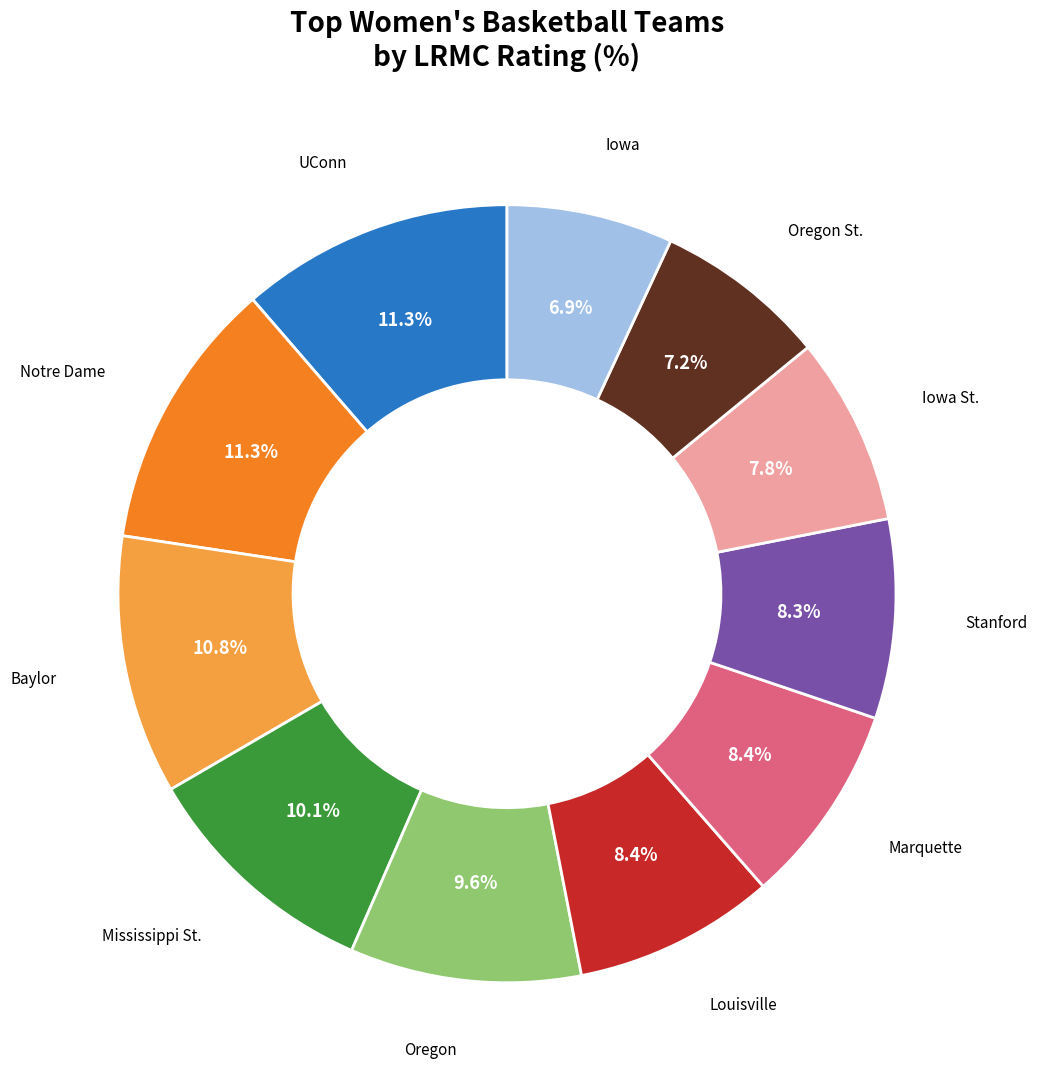

Is there any slice that represents more than half of the pie?

No